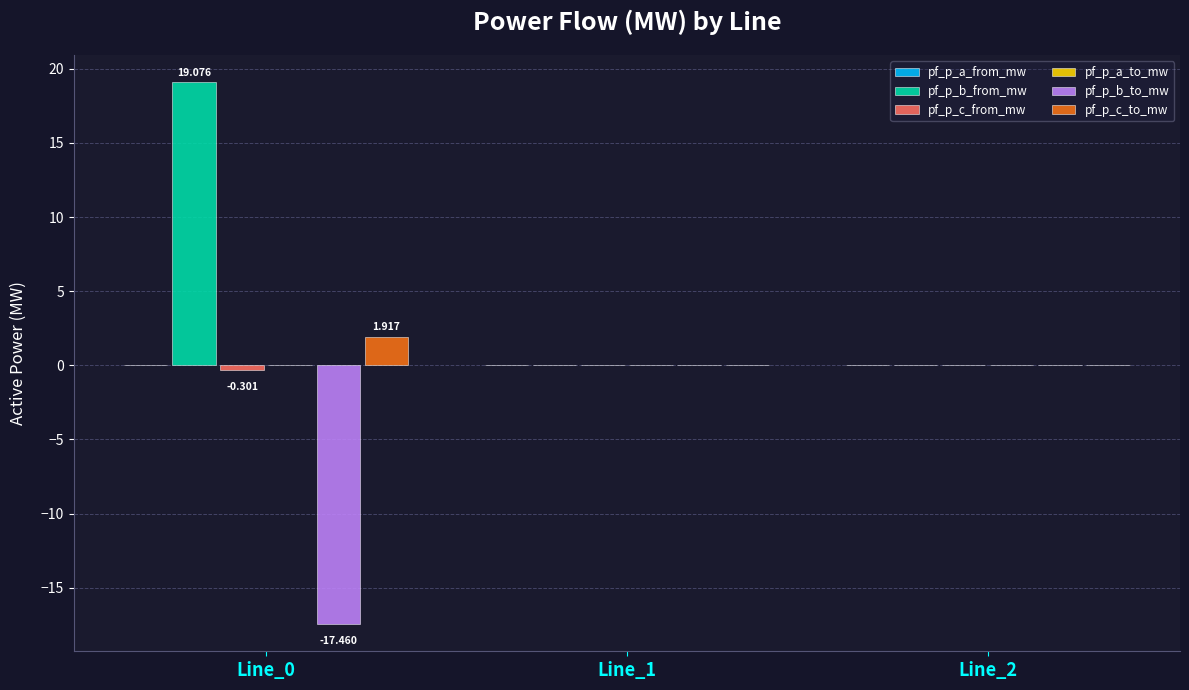

Is the value of pf_p_b_from_mw at Line_0 greater than the value of pf_p_b_to_mw at Line_0?

Yes